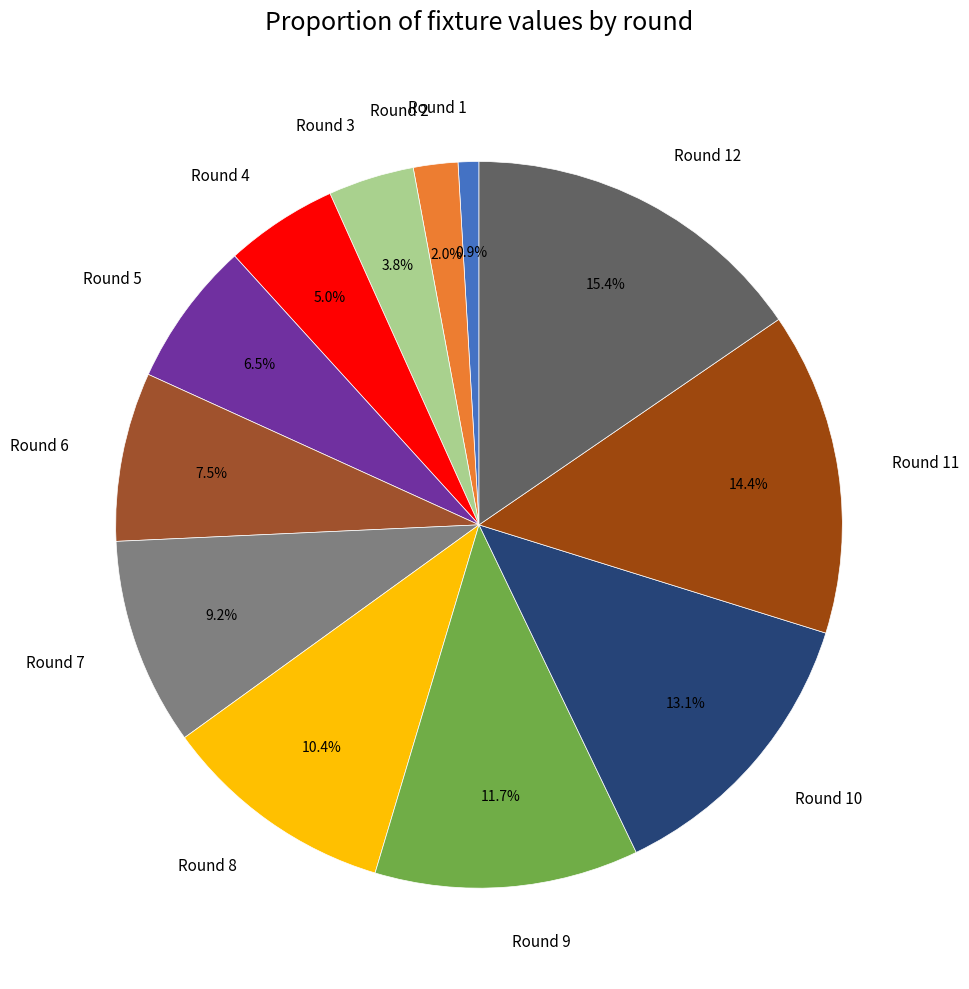

Which slice is the smallest?

Round 1